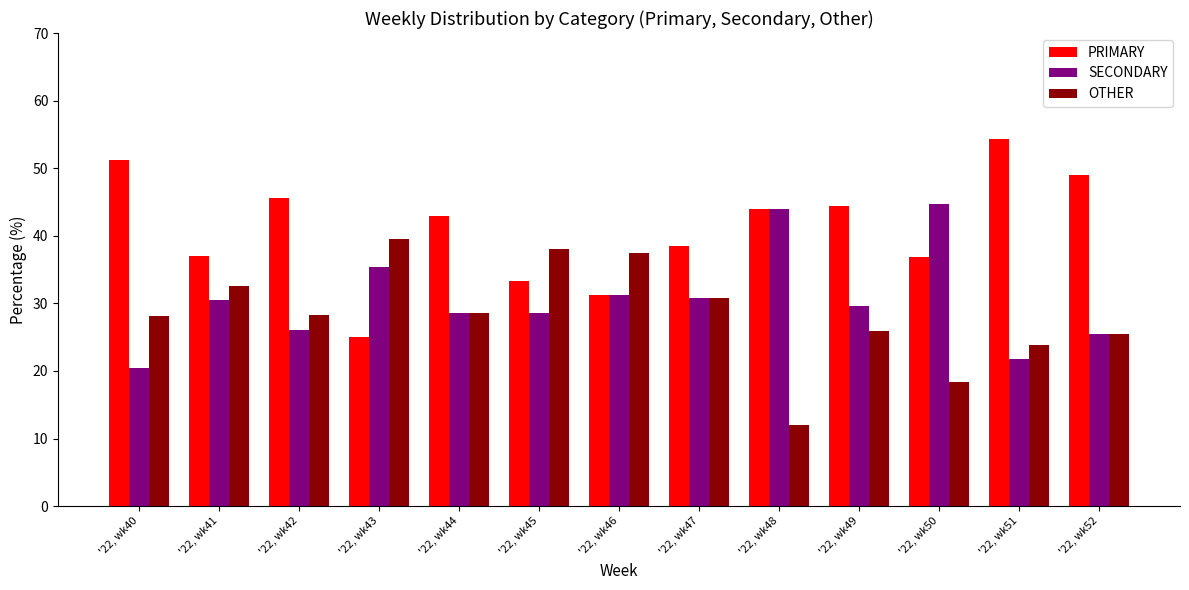

Rank the series by their maximum value, from lowest to highest.

OTHER, SECONDARY, PRIMARY